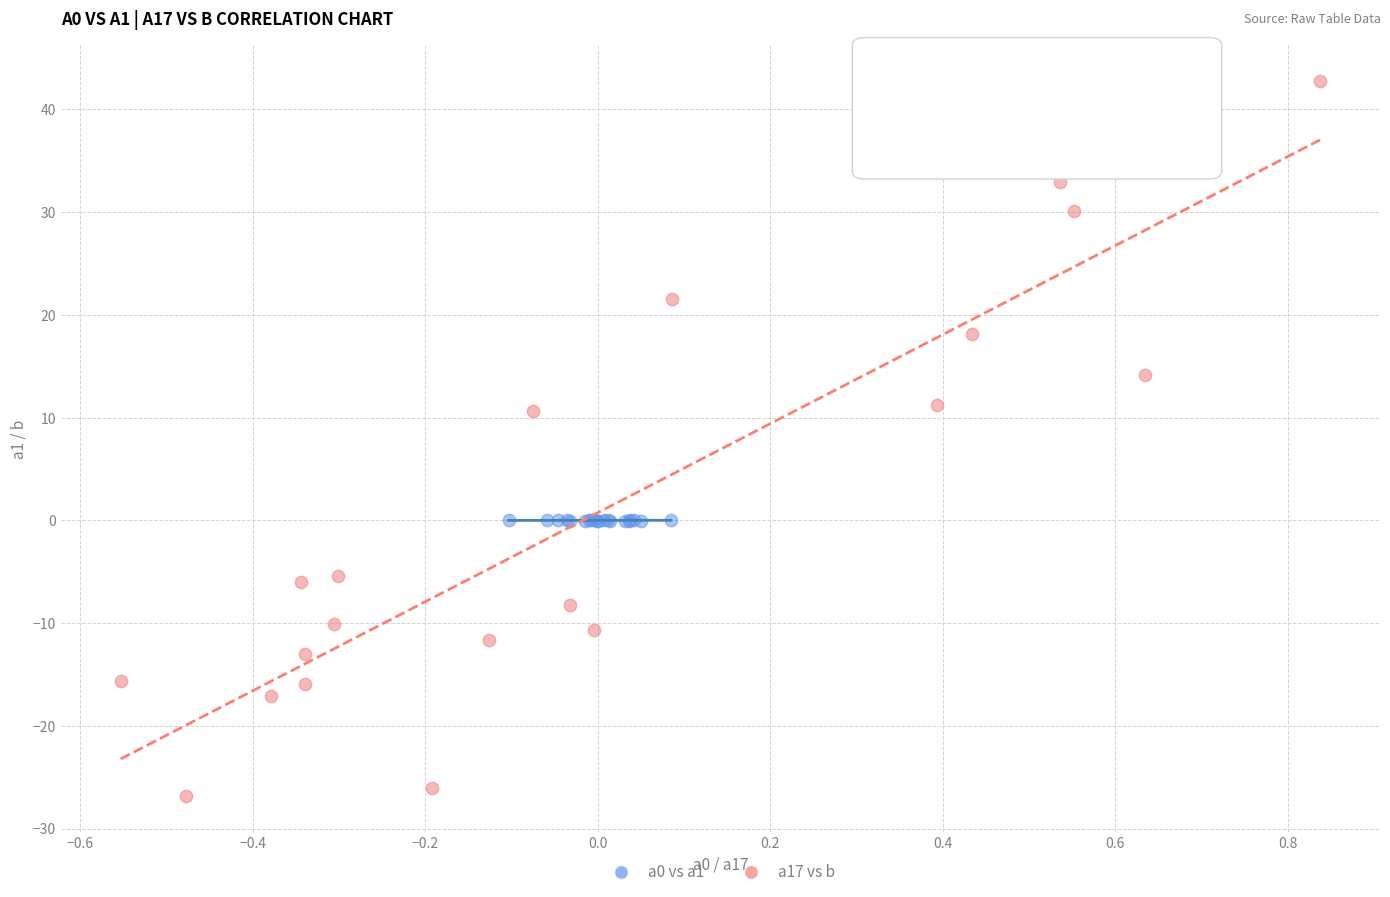

Which series contains the lowest Y value?

a17 vs b